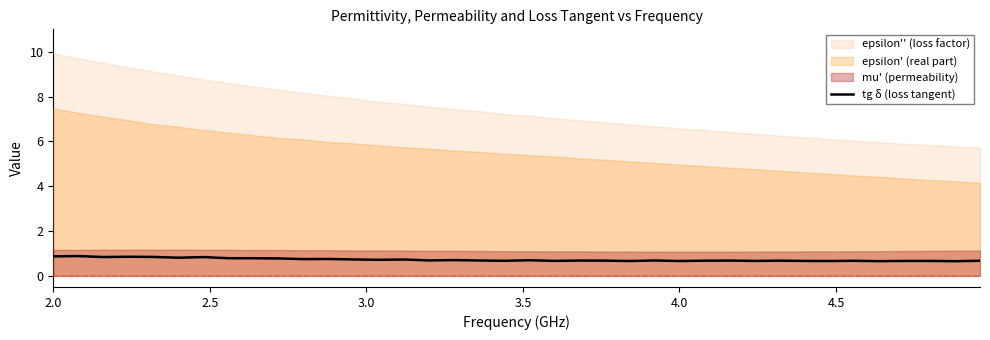

True or false: tg δ (loss tangent) has a value of 0.7 at 4.0.

True